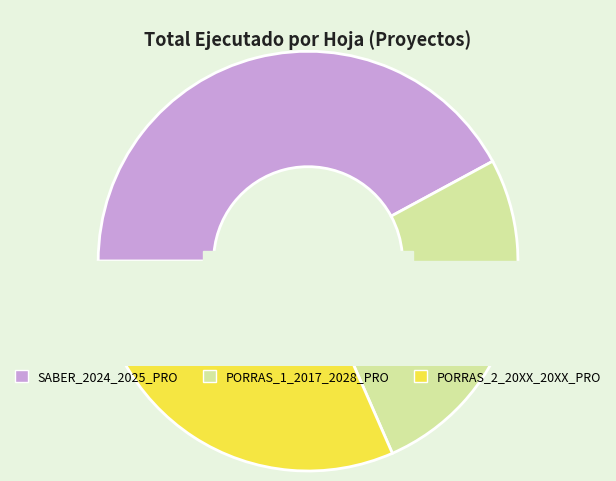

What is the change in value from SABER_2024_2025_PRO to PORRAS_1_2017_2028_PRO?

-3